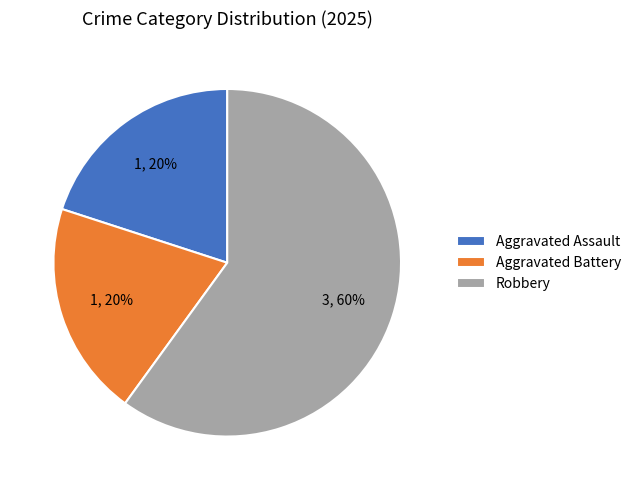

Does any single category account for the majority?

Yes